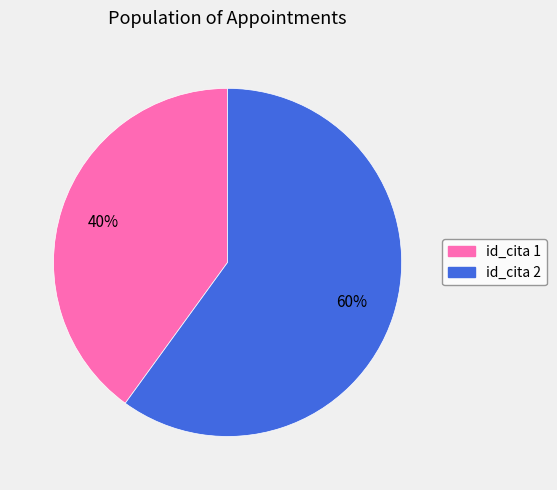

To the nearest percent, what is the difference between the largest and smallest slice percentages?

20%